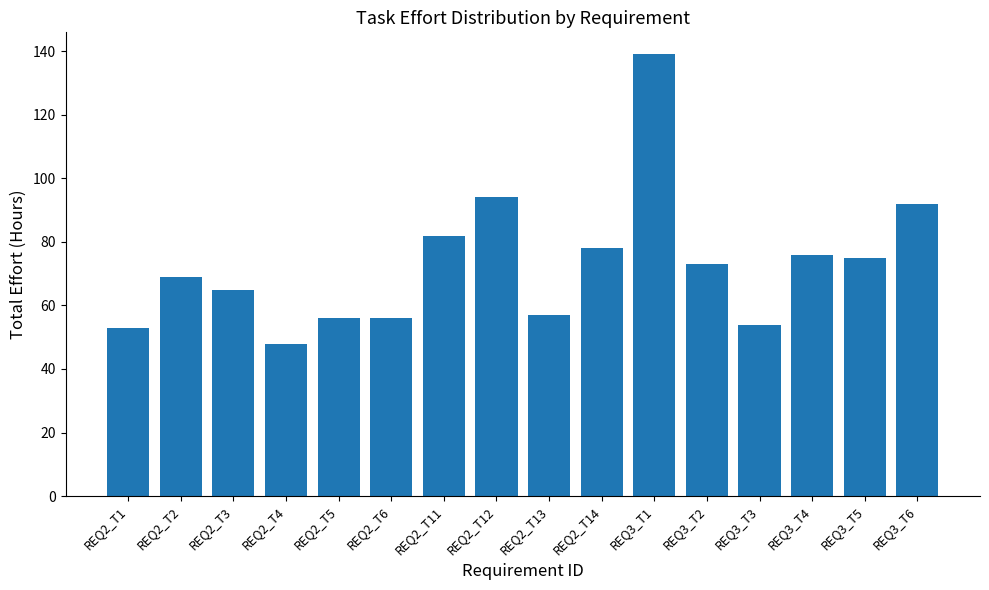

What is the difference between the second highest and minimum values?

46